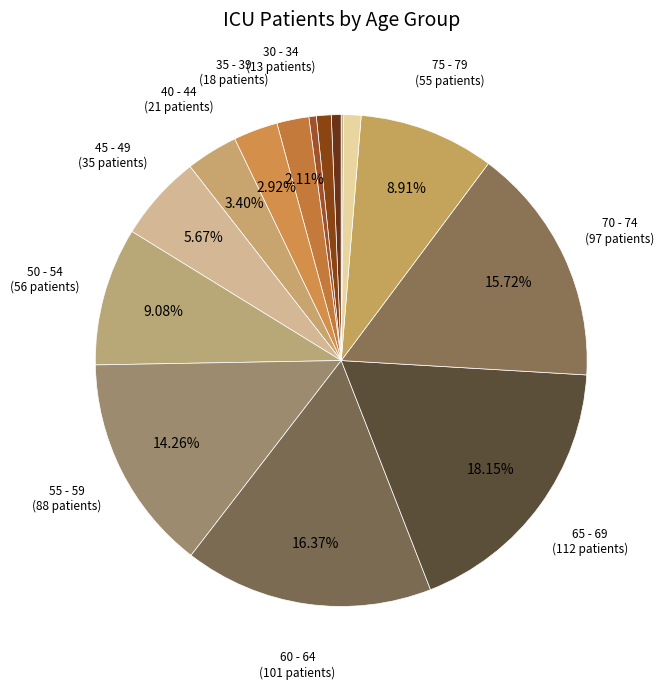

Is there a majority slice in this chart?

No